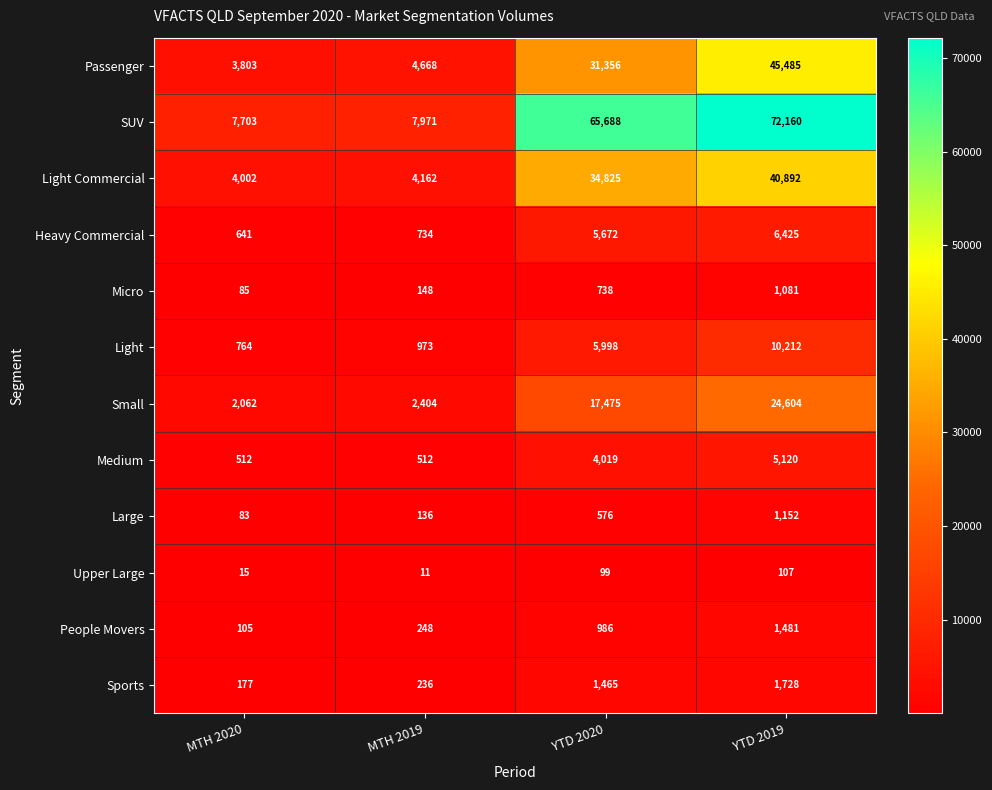

What is the difference between the Light values at YTD 2020 and YTD 2019?

4214